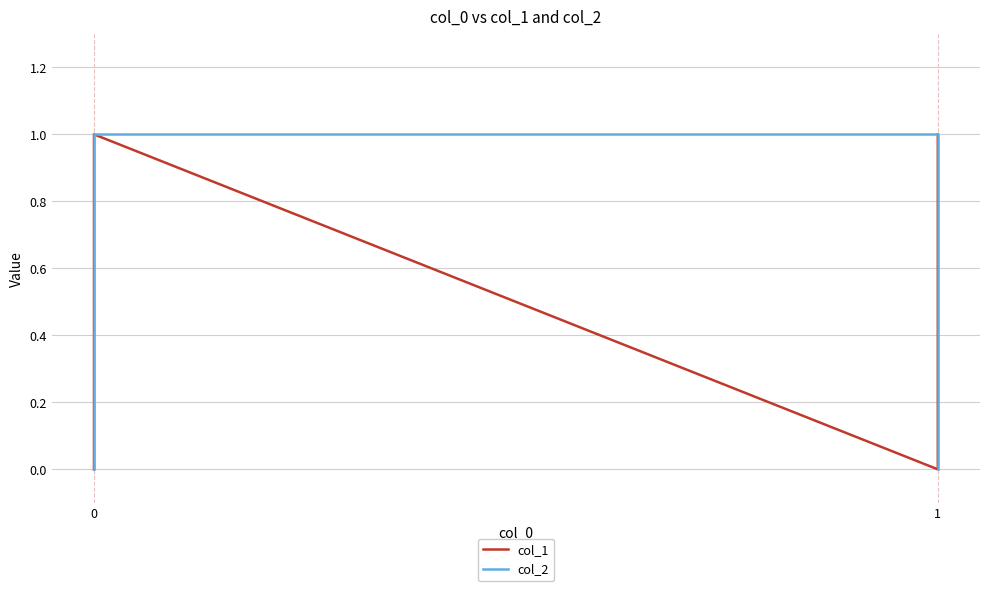

Between 0 and 1, which series saw the biggest shift?

col_1